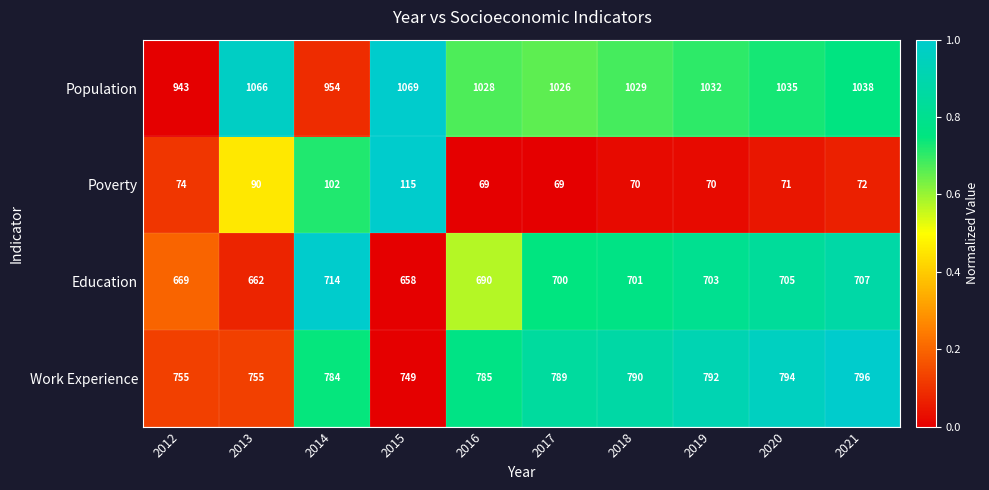

At which category is the sum across all series the highest?

2021